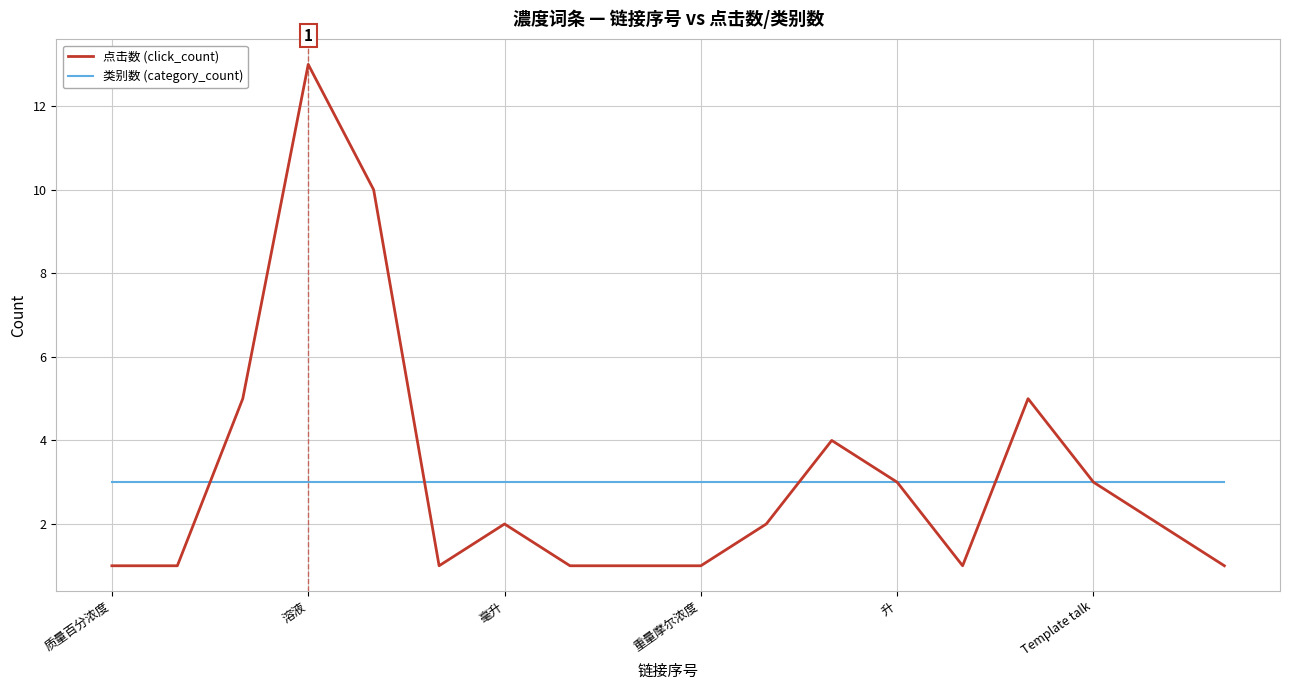

Rank the series by their maximum value, from lowest to highest.

类别数 (category_count), 点击数 (click_count)